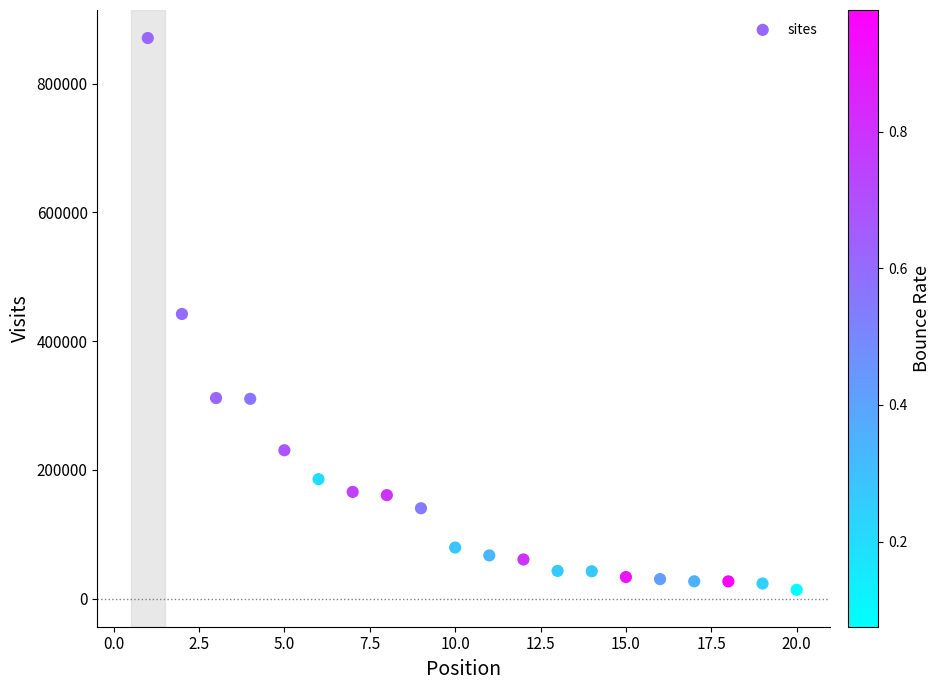

What is the range of X values (max minus min)?

19